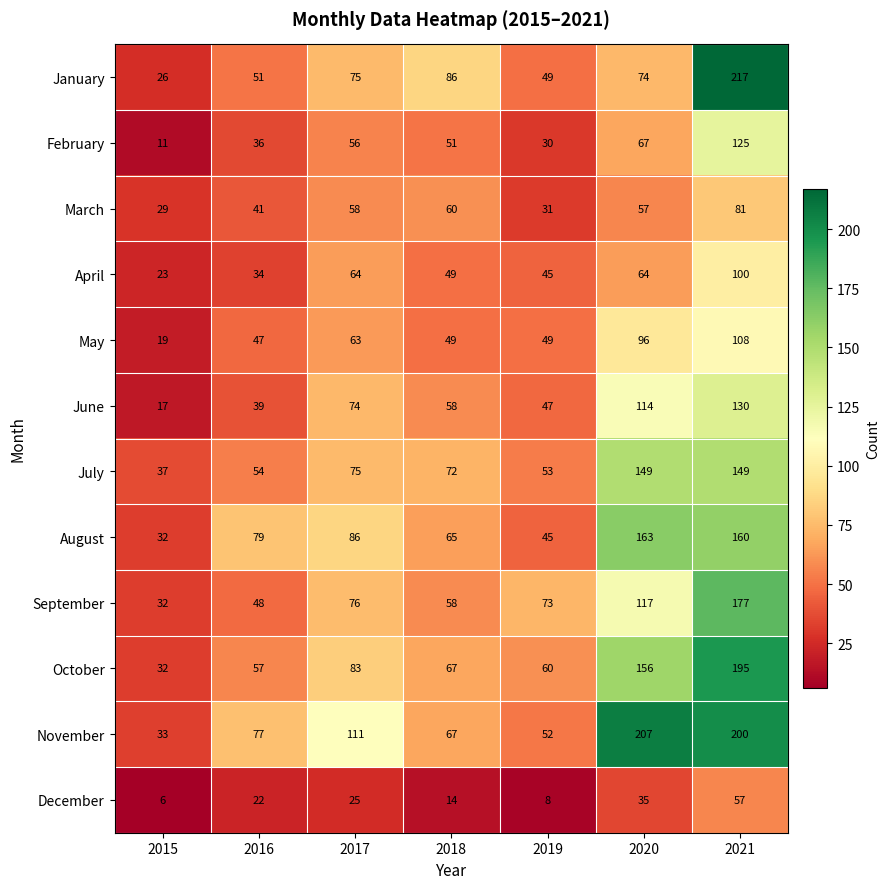

At 2021, list the series in order from smallest to largest.

December, March, April, May, February, June, July, August, September, October, November, January